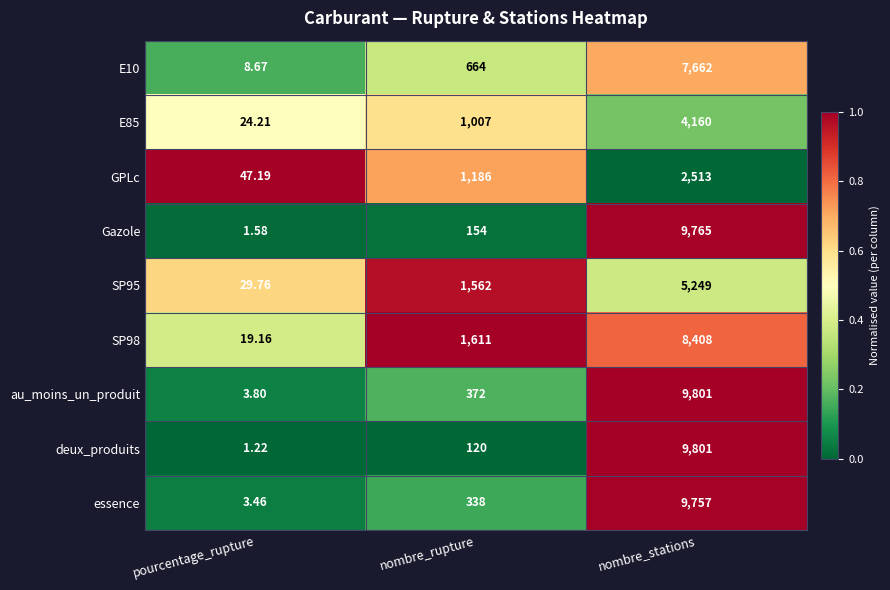

Which series has the largest range (max minus min)?

deux_produits